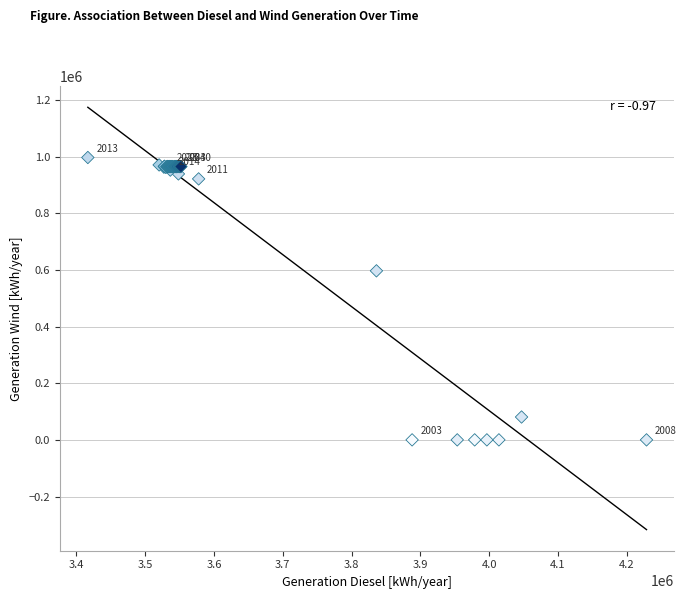

What Y value in the scatter plot is closest to 498429?

596772.0